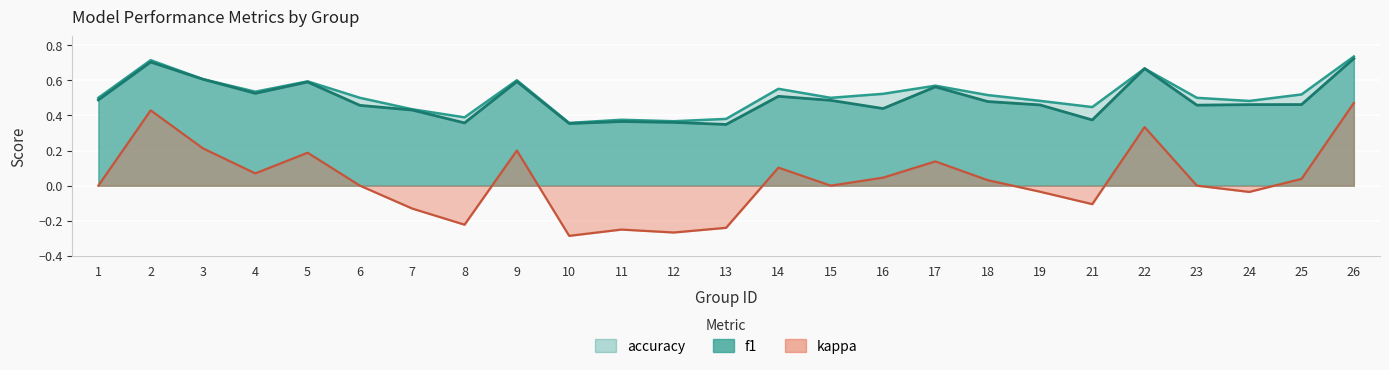

At 23, list the series in order from largest to smallest.

accuracy, f1, kappa